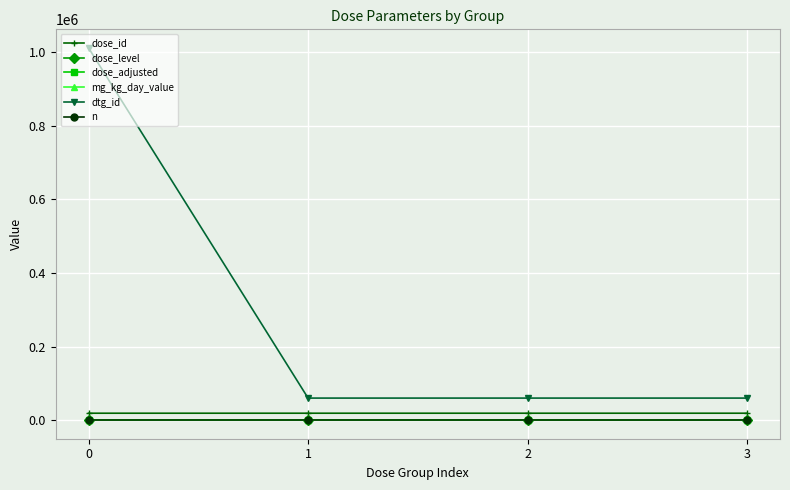

Is this an area chart (filled region under the line)?

No